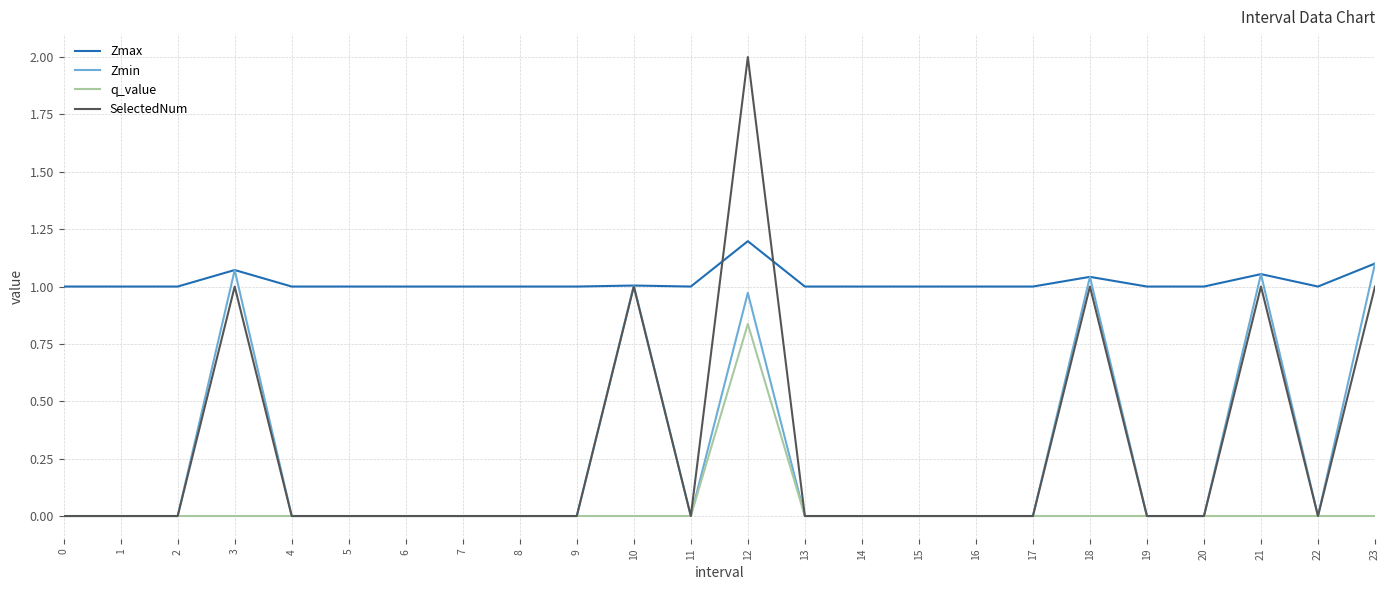

Which series ends up on top after the final intersection of Zmax and SelectedNum?

Zmax